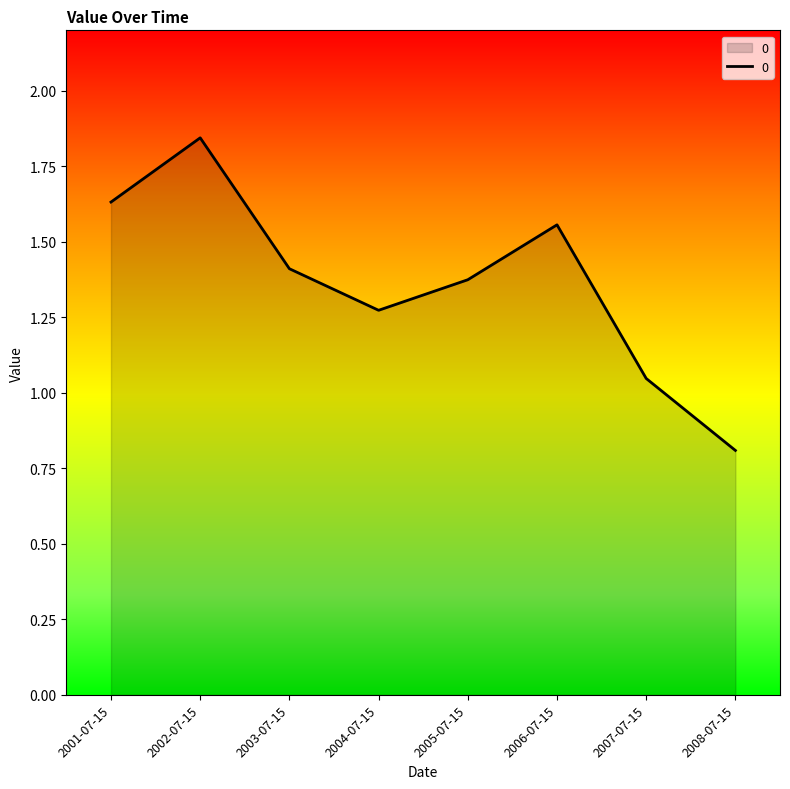

What is the change in value from 2004-07-15 to 2008-07-15?

-0.5